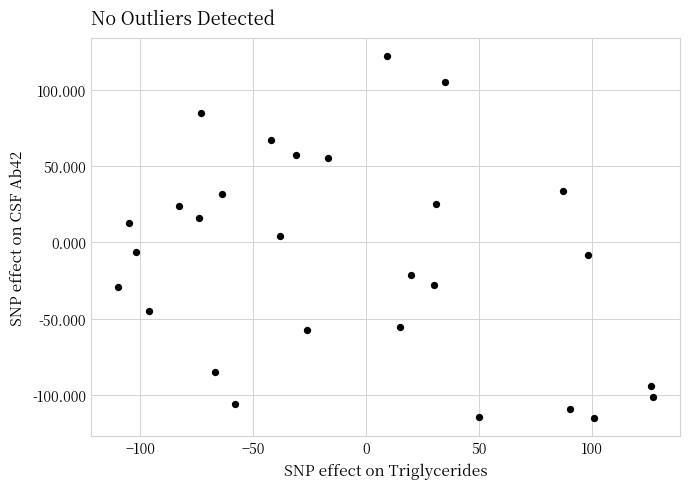

What is the range of X values (max minus min)?

237